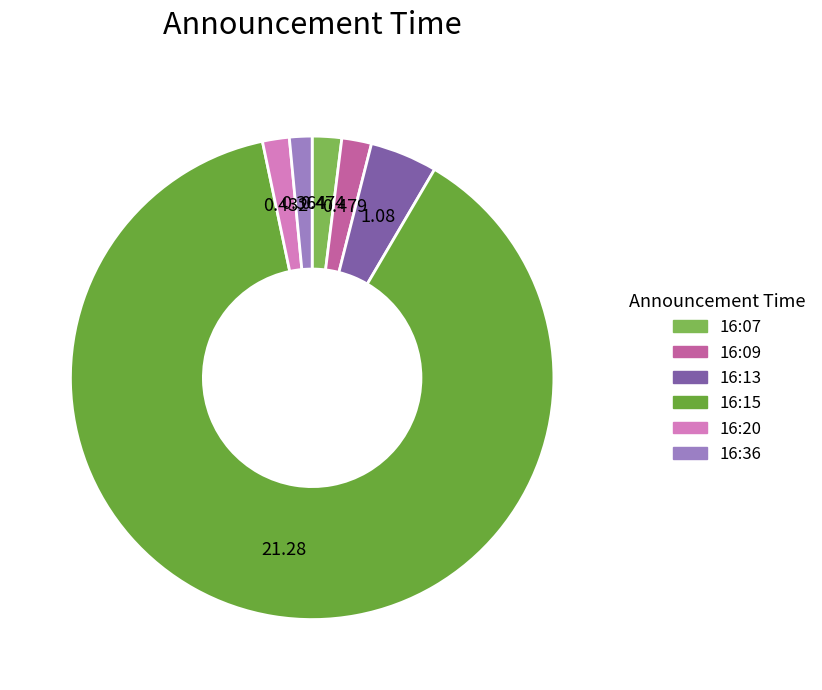

The 16:07 slice represents 2% of the pie. True or false?

True